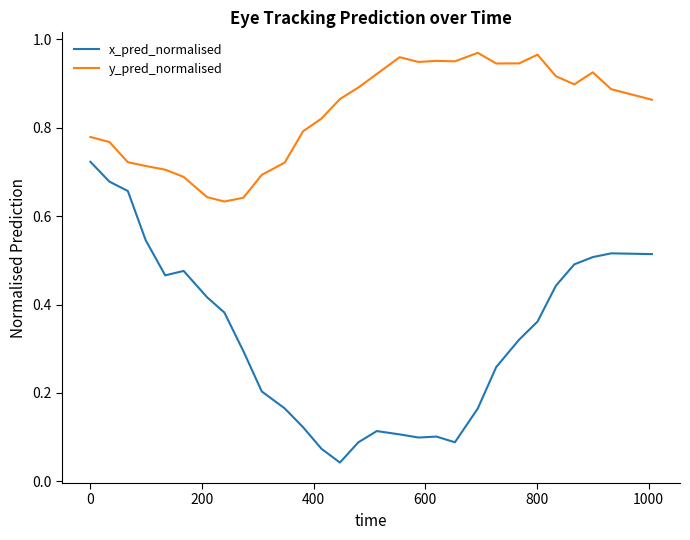

Does the chart have visible grid lines?

No